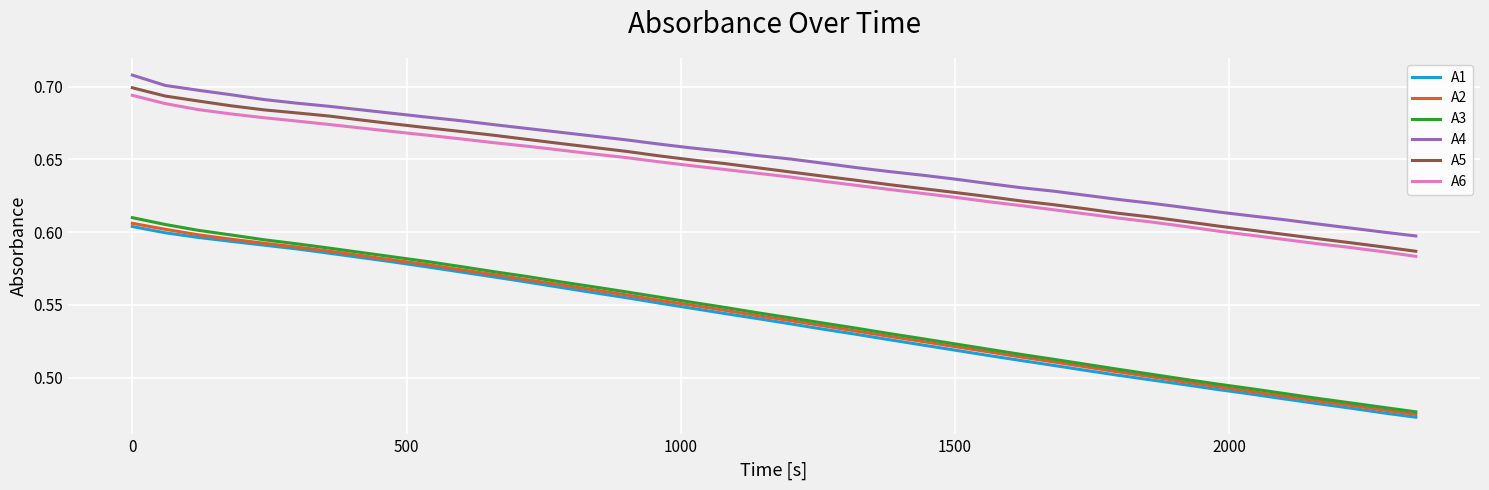

Which series has the widest spread of values?

A3